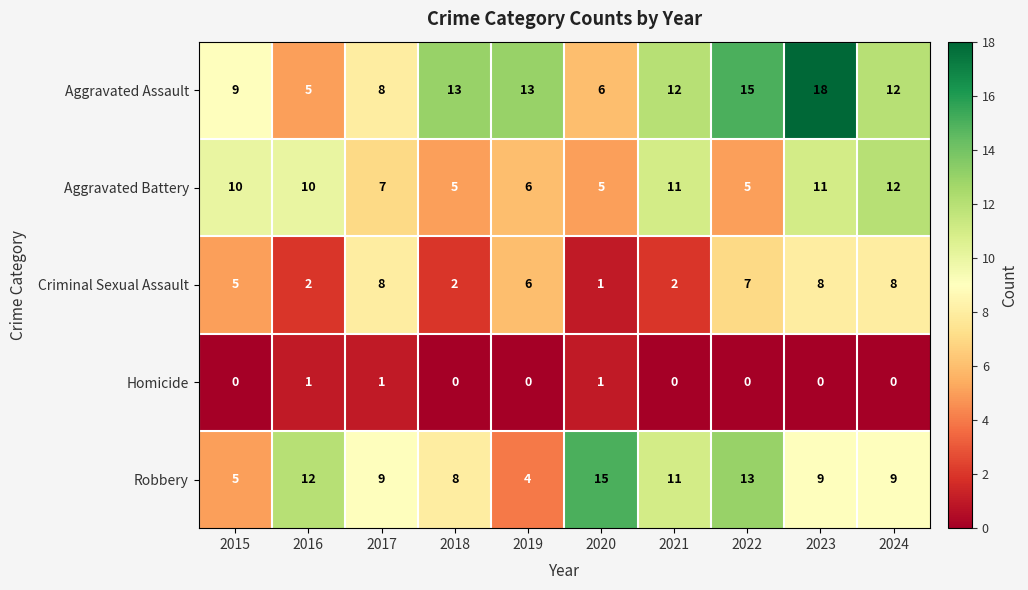

True or false: Criminal Sexual Assault has a value of 6 at 2019.

True